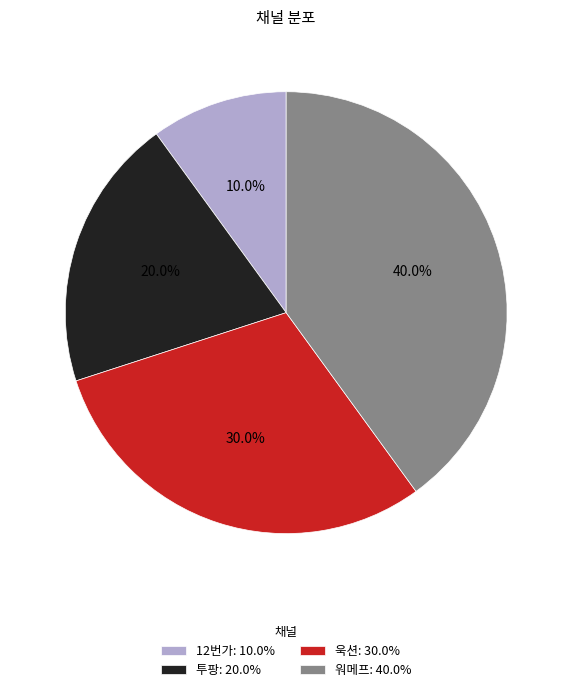

To the nearest percent, what is the average slice percentage?

25%